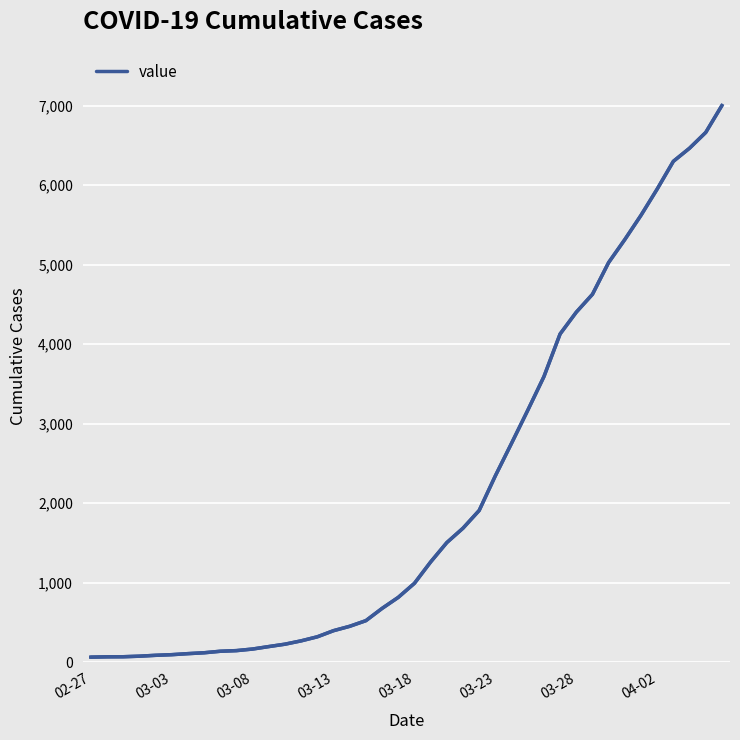

What is the sum of all values?

85740